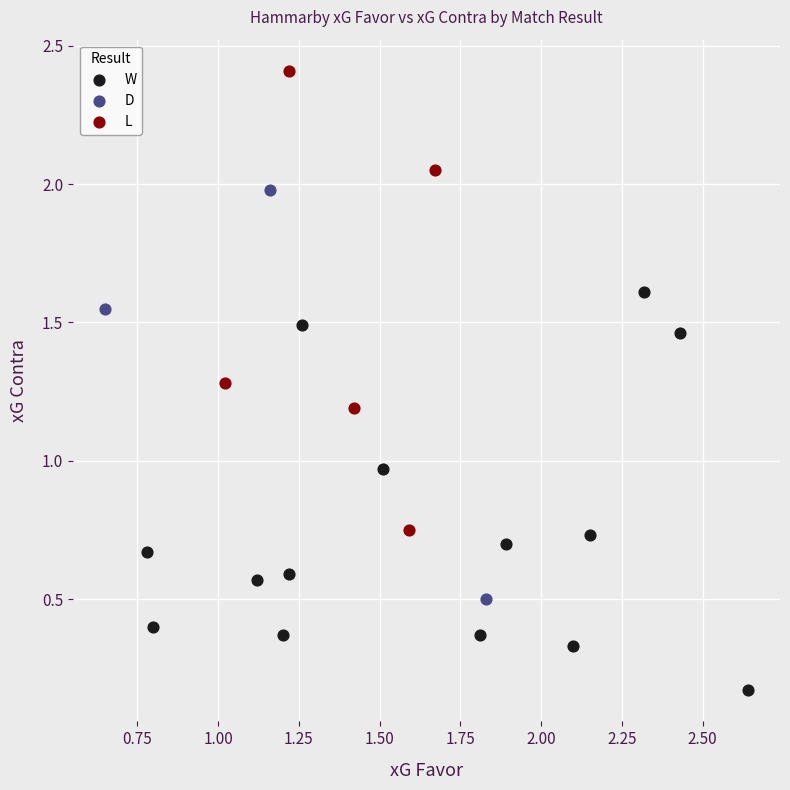

Which series has the widest spread of Y values?

L